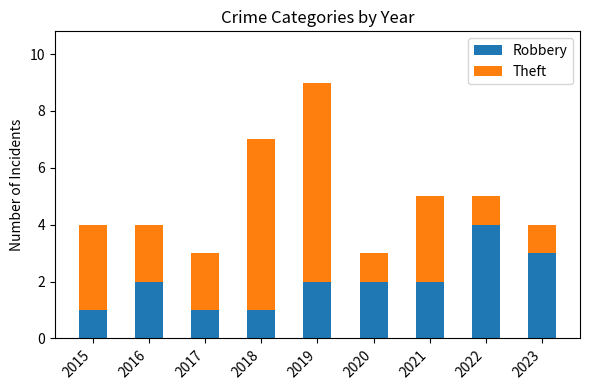

What is the total value across all series at 2023?

4